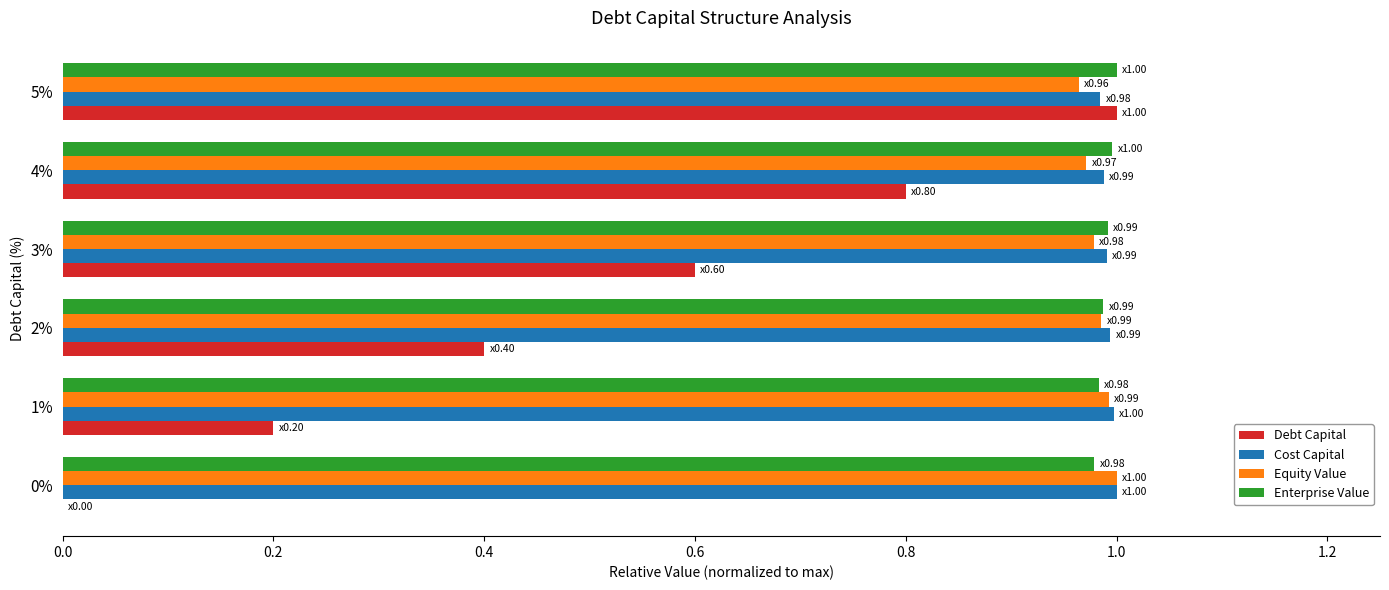

Between 1% and 4%, which series saw the biggest shift?

Debt Capital